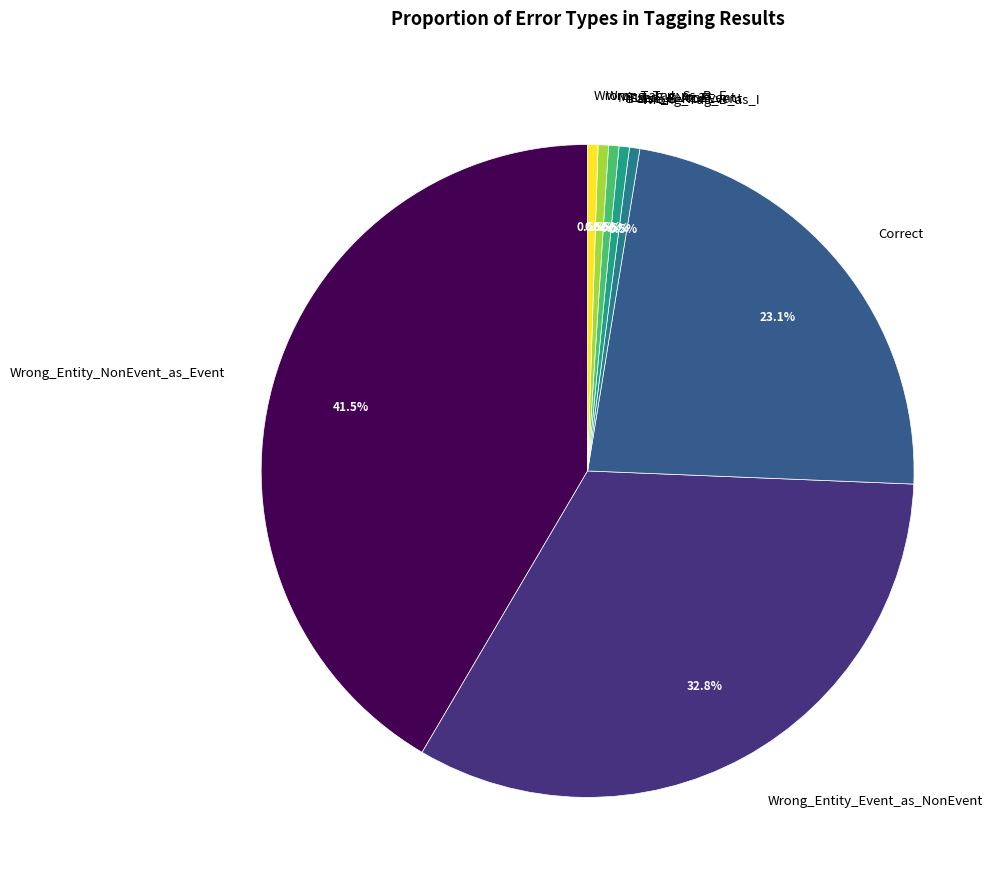

What is the largest slice in the pie chart?

Wrong_Entity_NonEvent_as_Event